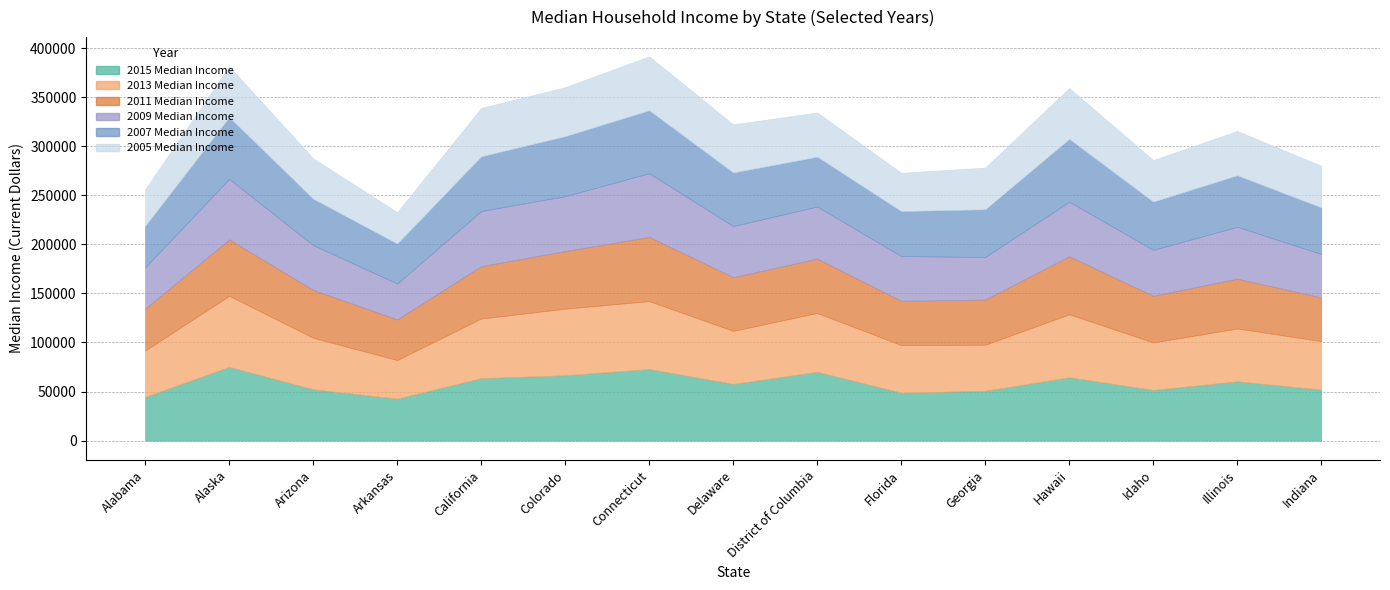

What is the difference between the second highest and minimum values in the 2007 Median Income series?

23227